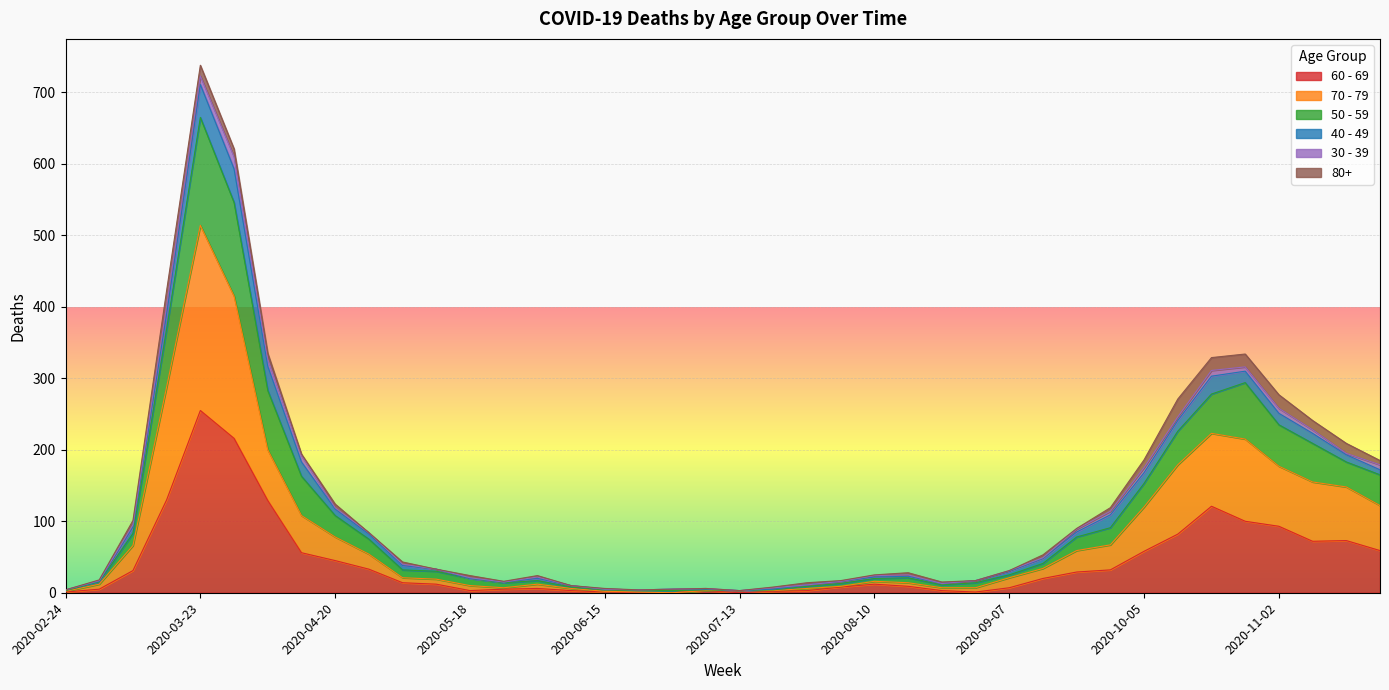

Which category has the highest value in the 60 - 69 series?

2020-03-23